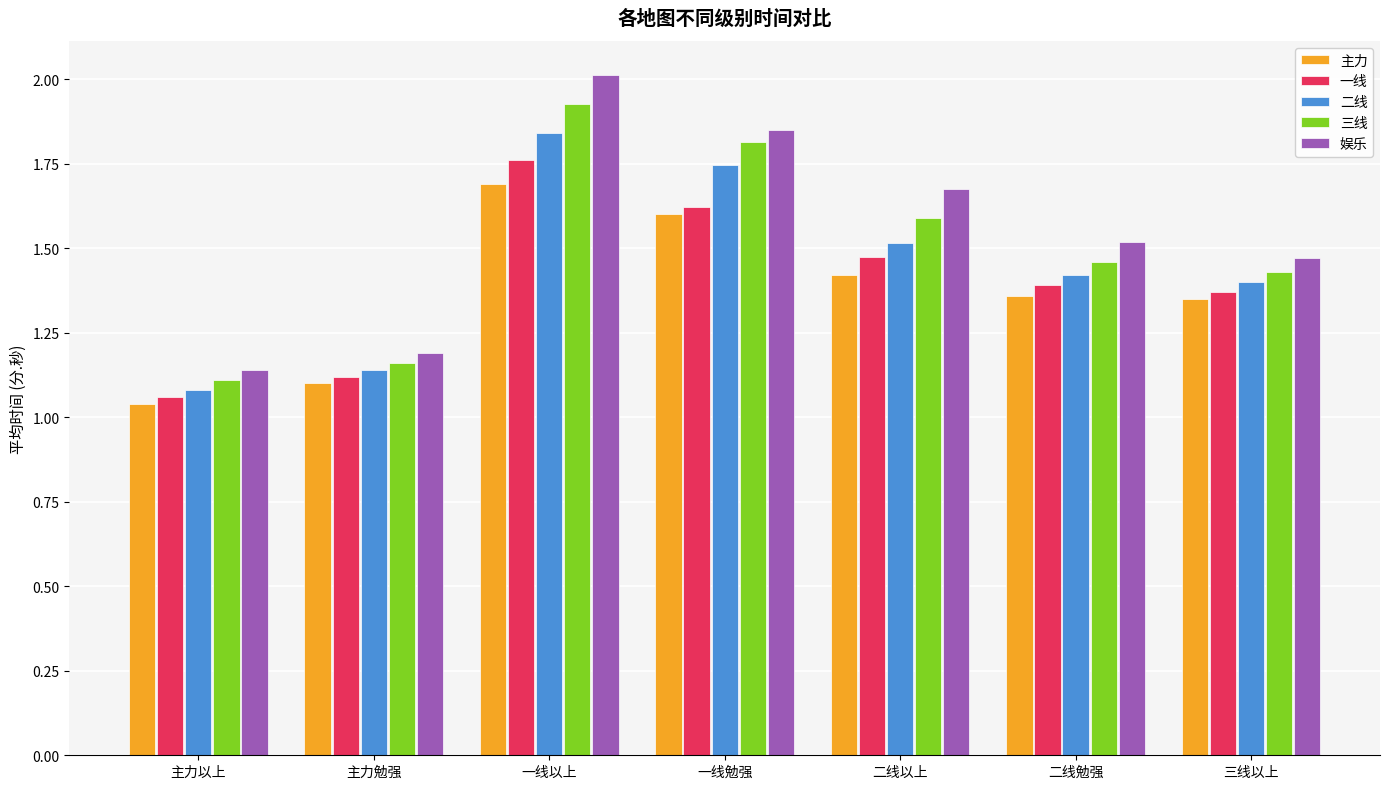

Which category has the lowest value in the 一线 series?

主力以上